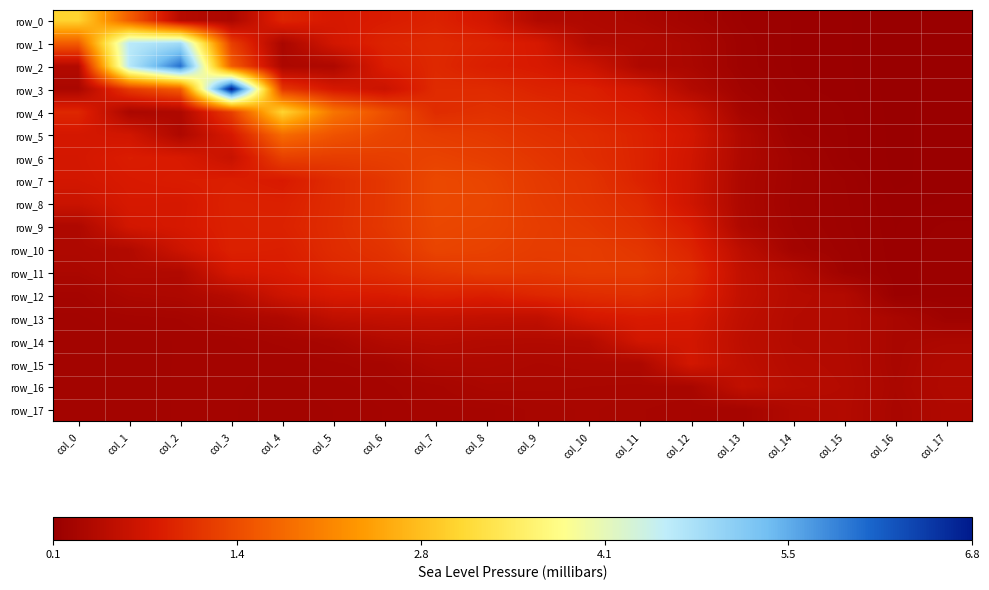

At col_1, list the series in order from smallest to largest.

row_14, row_15, row_16, row_17, row_13, row_4, row_12, row_11, row_10, row_5, row_9, row_8, row_7, row_6, row_3, row_0, row_1, row_2